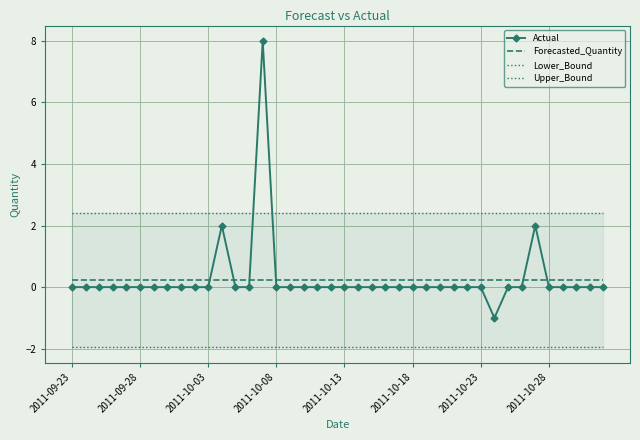

The Lower_Bound series shows -0.5 at 32. True or false?

False